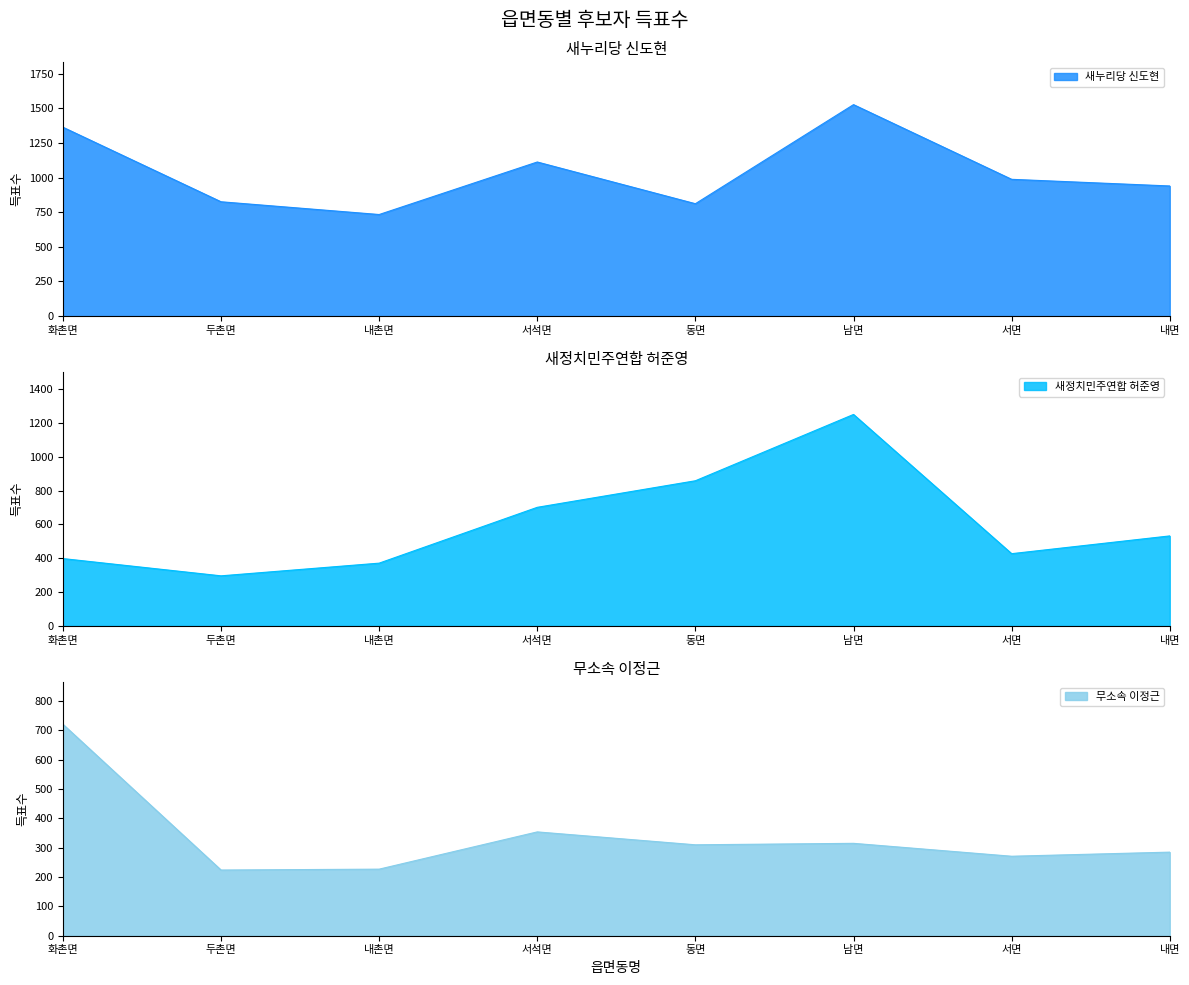

The value of 새정치민주연합 허준영 at 동면 is 858. True or false?

True